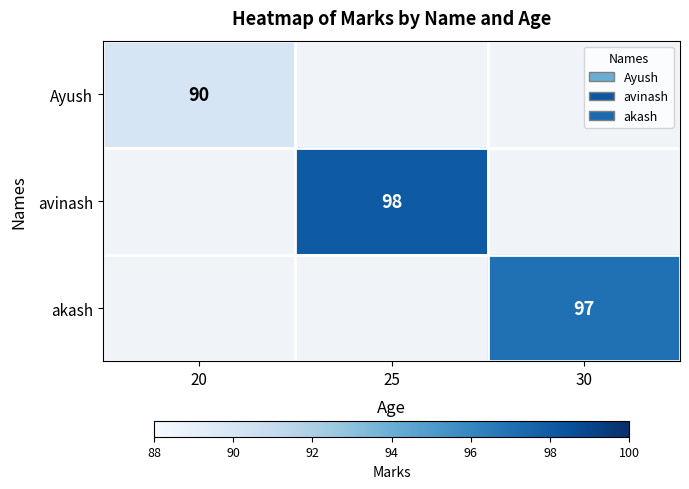

The value of avinash at 25 is 98. True or false?

True